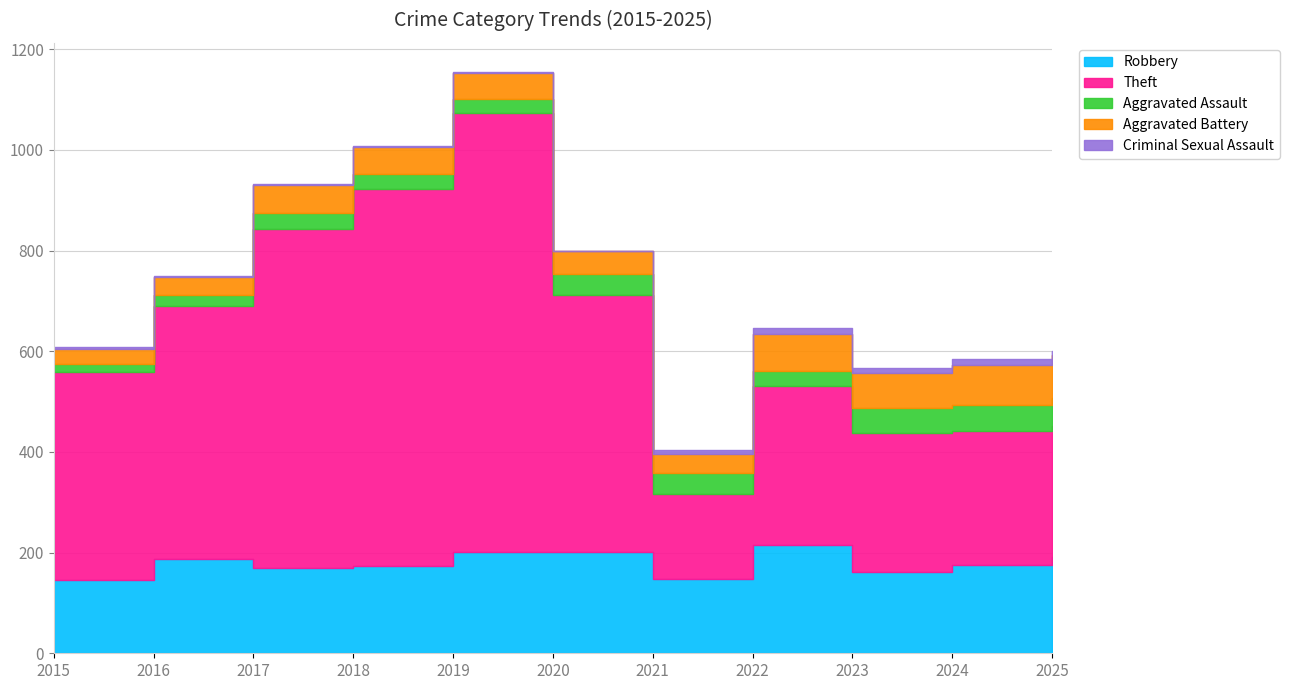

Where is the first local minimum for Theft?

2021